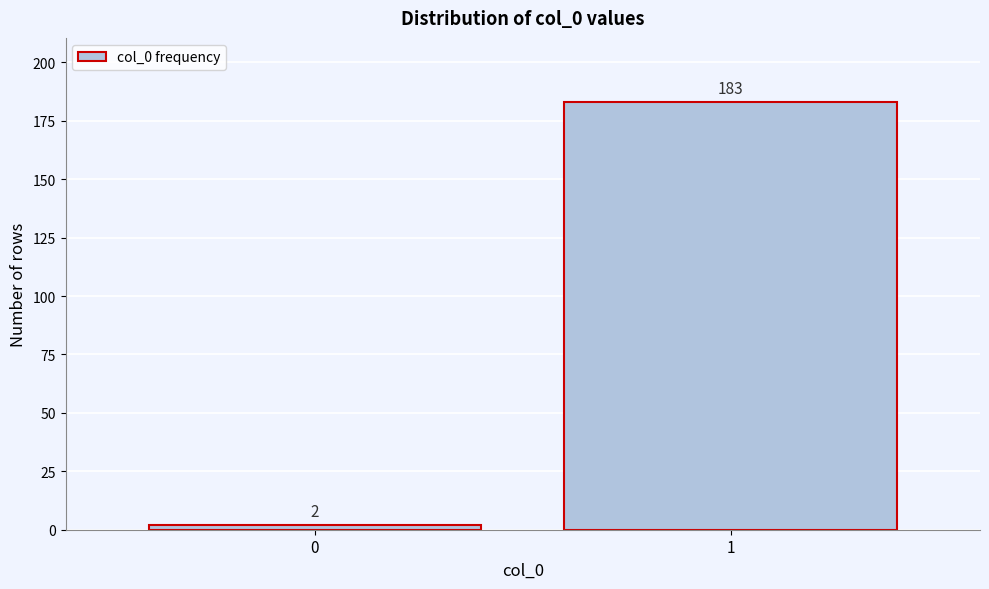

Reading left to right, extract all data points from this chart.

0=2	1=183